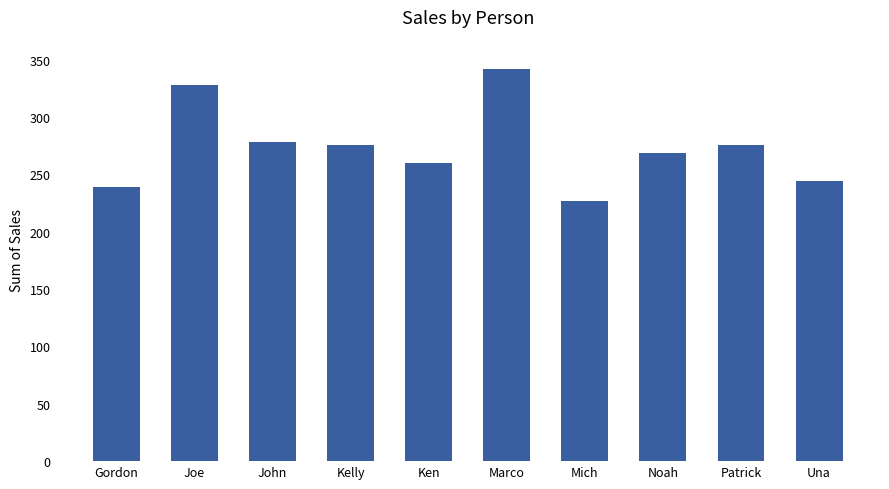

What is the change in value from Joe to Una?

-84